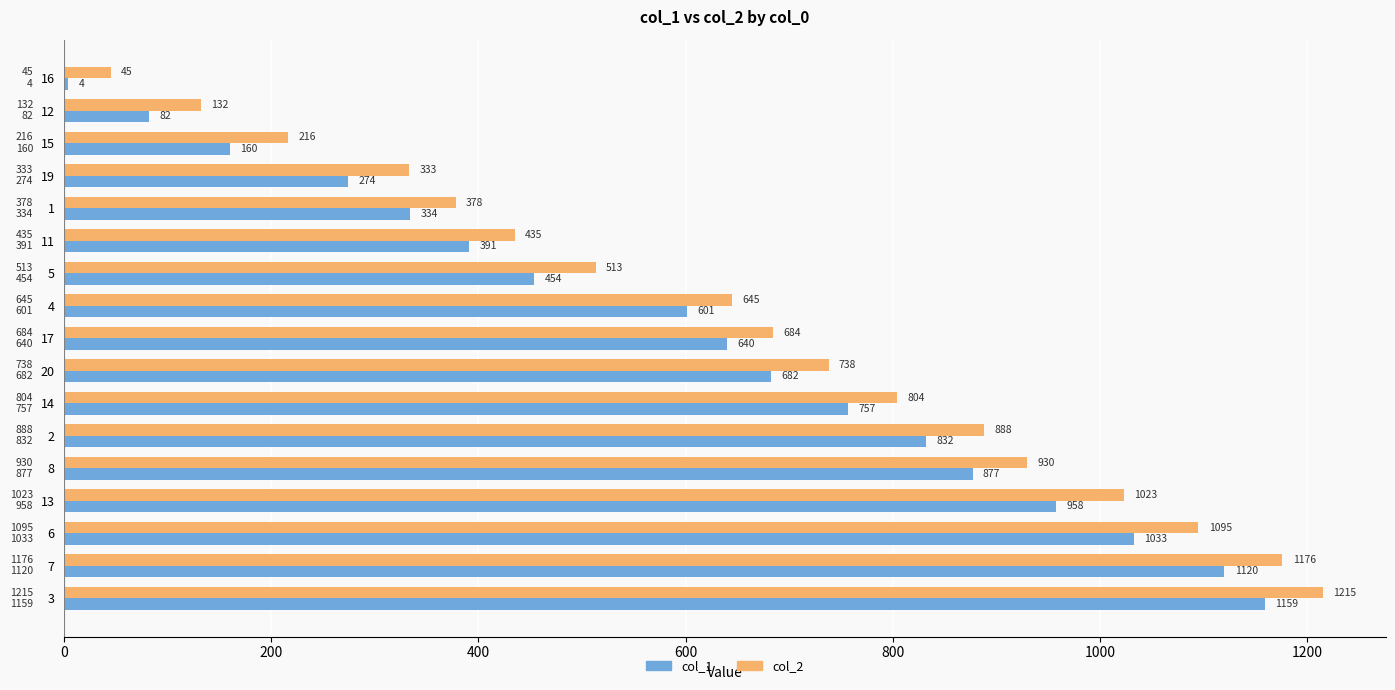

At which label does col_1 reach its peak?

3